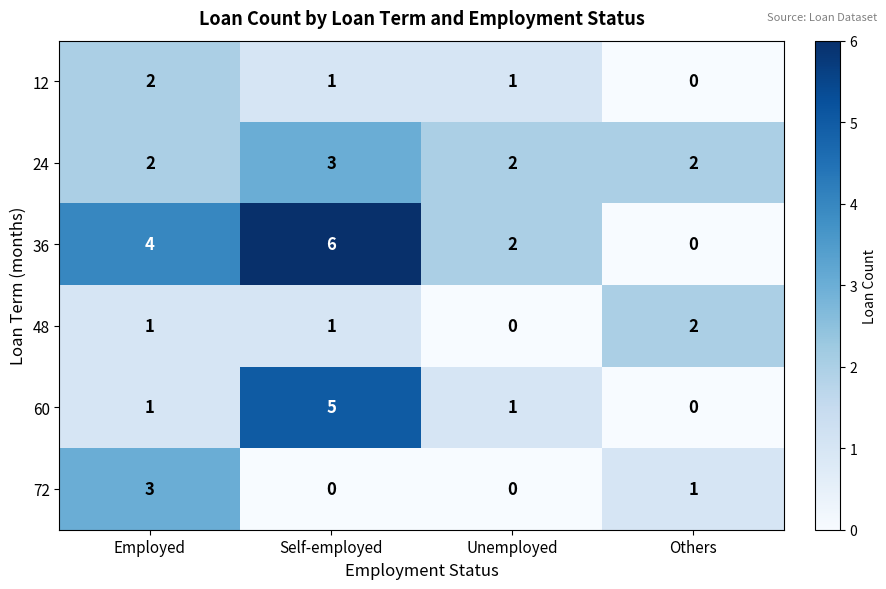

What is the maximum value shown in the chart?

6